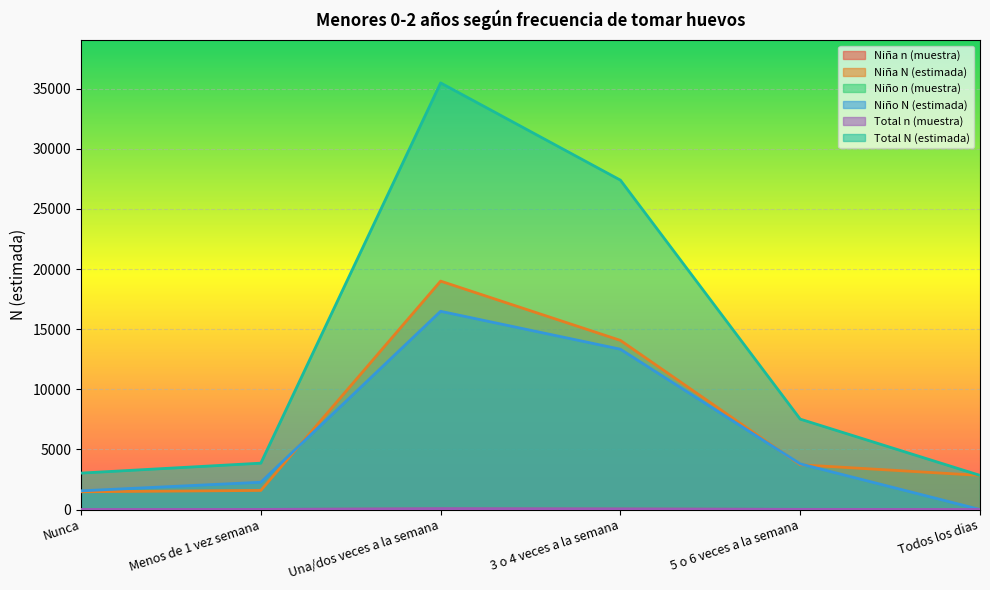

How many lines are shown in the chart?

6